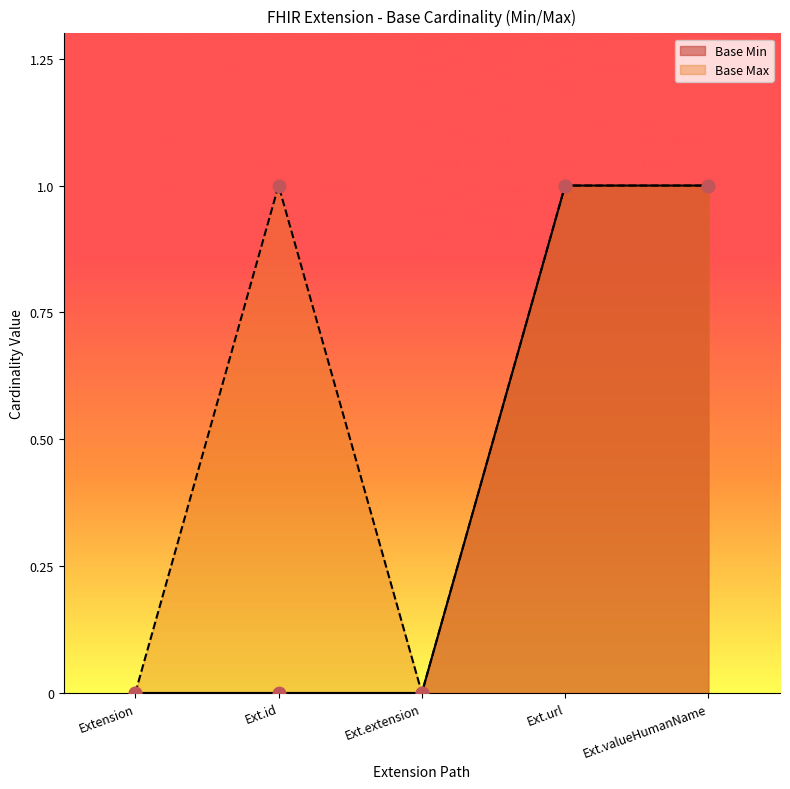

The value of Base Min at Extension is 0. True or false?

True